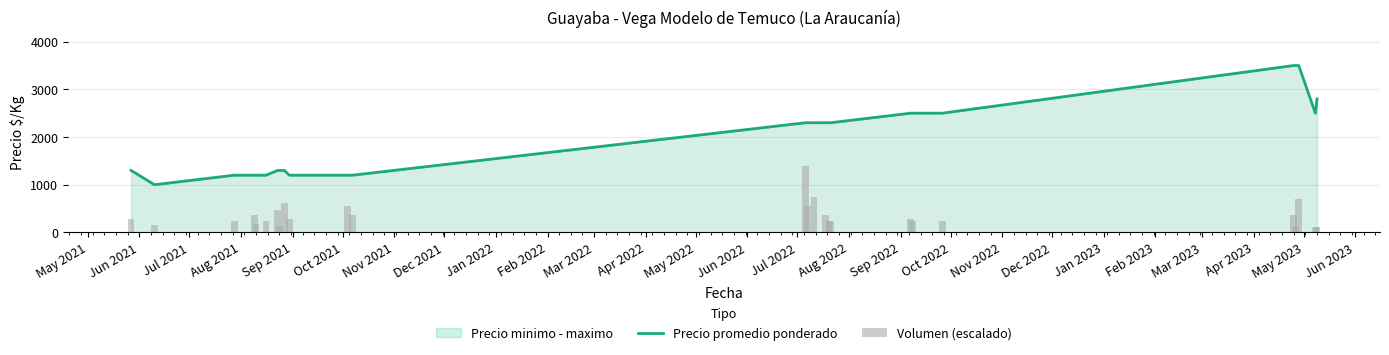

What is the average value of the Precio promedio ponderado series?

1988